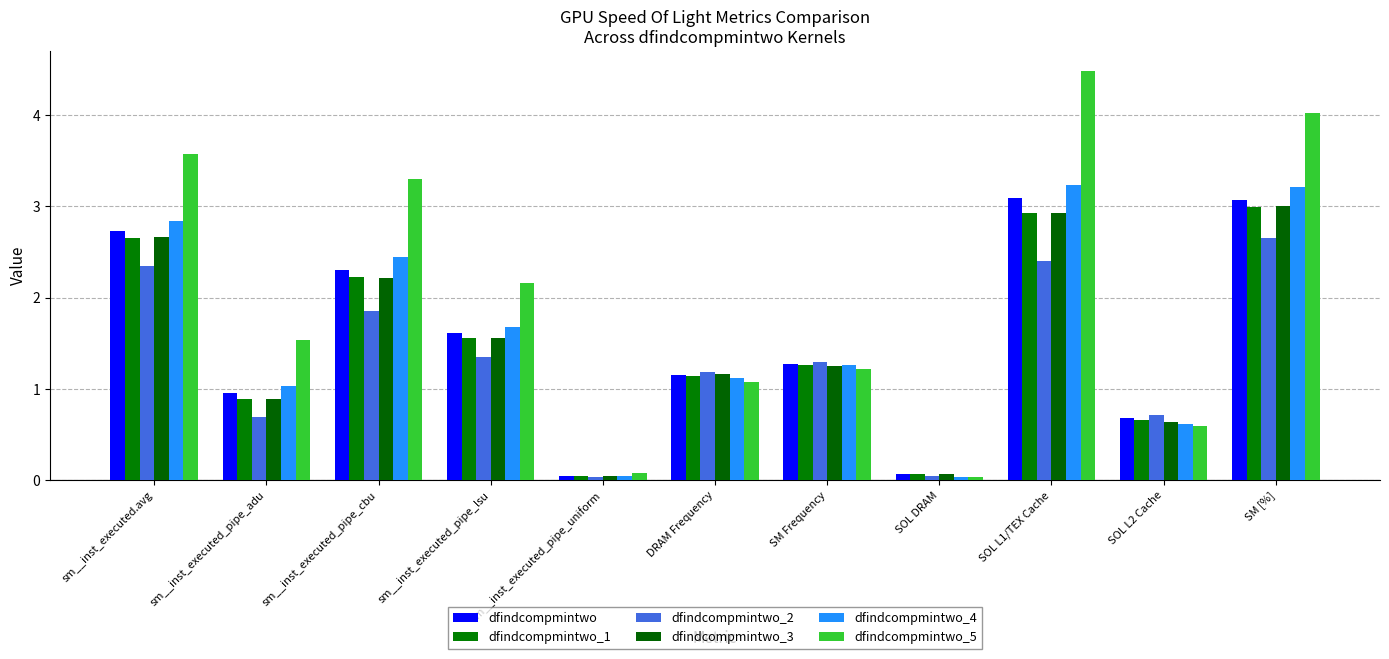

Are the bars grouped side by side (vs. stacked)?

Yes